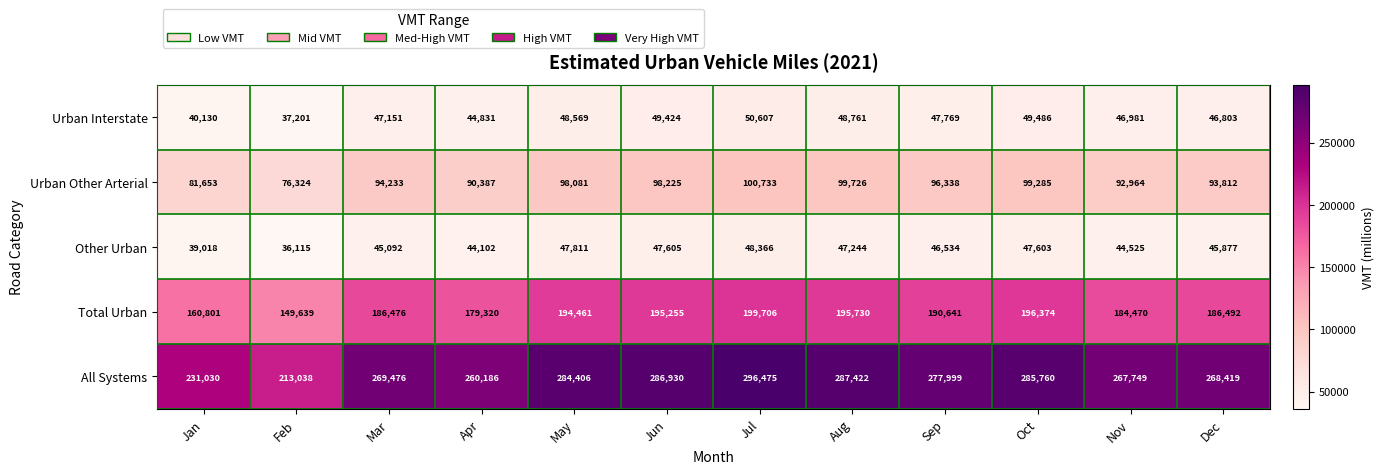

Which category has the lowest value across all series?

Feb